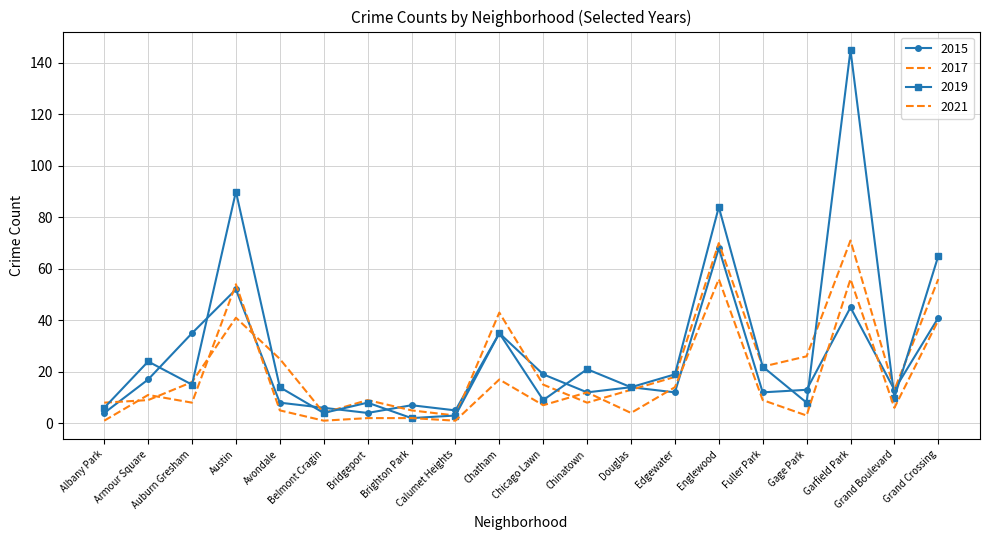

What is the average value of the 2015 series?

21